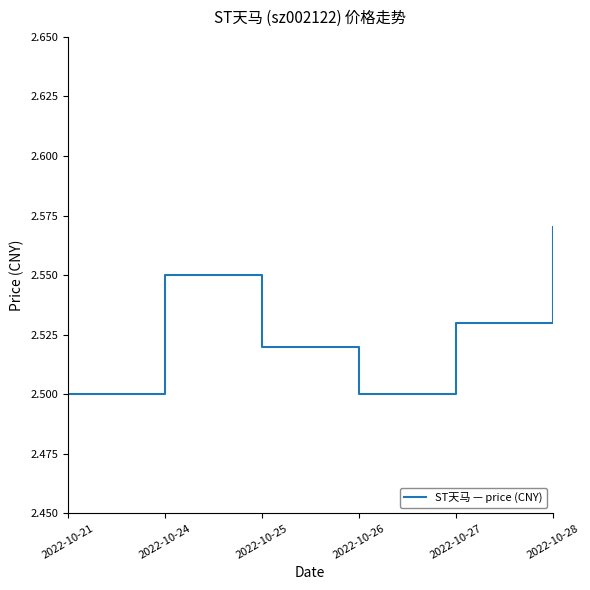

Count the values in the range 2 to 3.

6